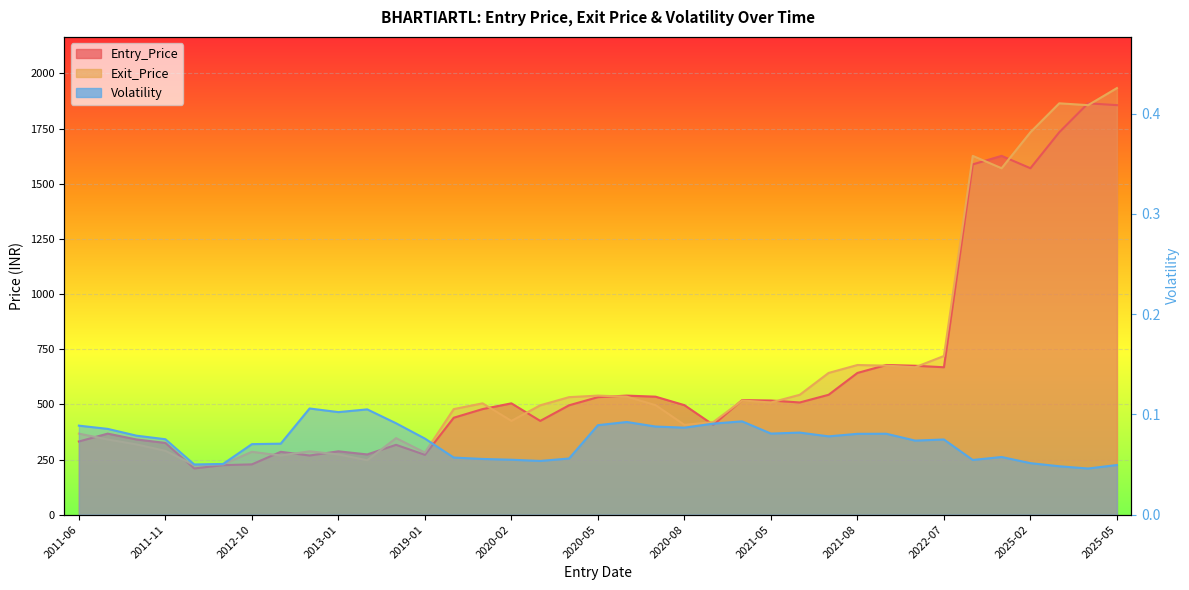

Reading left to right, list all the values displayed in this chart.

Entry_Price: 2011-06=331.8	2011-07=367.3	2011-08=340.8	2011-11=325.2	2012-08=209.5	2012-09=224.4	2012-10=228.0	2012-11=284.9	2012-12=268.1	2013-01=287.1	2013-02=273.0	2014-08=316.6	2019-01=271.2	2019-12=439.4	2020-01=478.5	2020-02=504.6	2020-03=425.0	2020-04=495.7	2020-05=532.6	2020-06=539.6	2020-07=534.8	2020-08=496.4	2020-09=407.2	2021-04=519.2	2021-05=517.5	2021-06=508.5	2021-07=543.3	2021-08=642.4	2021-09=678.3	2022-06=675.0	2022-07=668.1	2024-12=1587.8	2025-01=1626.3	2025-02=1570.2	2025-03=1733.4	2025-04=1864.5	2025-05=1856.2
Exit_Price: 2011-06=367.3	2011-07=340.8	2011-08=318.4	2011-11=289.3	2012-08=224.4	2012-09=228.0	2012-10=284.9	2012-11=268.1	2012-12=287.1	2013-01=273.0	2013-02=246.7	2014-08=346.9	2019-01=281.5	2019-12=478.5	2020-01=504.6	2020-02=425.0	2020-03=495.7	2020-04=532.6	2020-05=539.6	2020-06=534.8	2020-07=496.4	2020-08=407.2	2020-09=419.6	2021-04=517.5	2021-05=508.5	2021-06=543.3	2021-07=642.4	2021-08=678.3	2021-09=675.4	2022-06=668.1	2022-07=719.3	2024-12=1626.3	2025-01=1570.2	2025-02=1733.4	2025-03=1864.5	2025-04=1856.2	2025-05=1933.6
Volatility: 2011-06=0.1	2011-07=0.1	2011-08=0.1	2011-11=0.1	2012-08=0.1	2012-09=0.1	2012-10=0.1	2012-11=0.1	2012-12=0.1	2013-01=0.1	2013-02=0.1	2014-08=0.1	2019-01=0.1	2019-12=0.1	2020-01=0.1	2020-02=0.1	2020-03=0.1	2020-04=0.1	2020-05=0.1	2020-06=0.1	2020-07=0.1	2020-08=0.1	2020-09=0.1	2021-04=0.1	2021-05=0.1	2021-06=0.1	2021-07=0.1	2021-08=0.1	2021-09=0.1	2022-06=0.1	2022-07=0.1	2024-12=0.1	2025-01=0.1	2025-02=0.1	2025-03=0.0	2025-04=0.0	2025-05=0.0